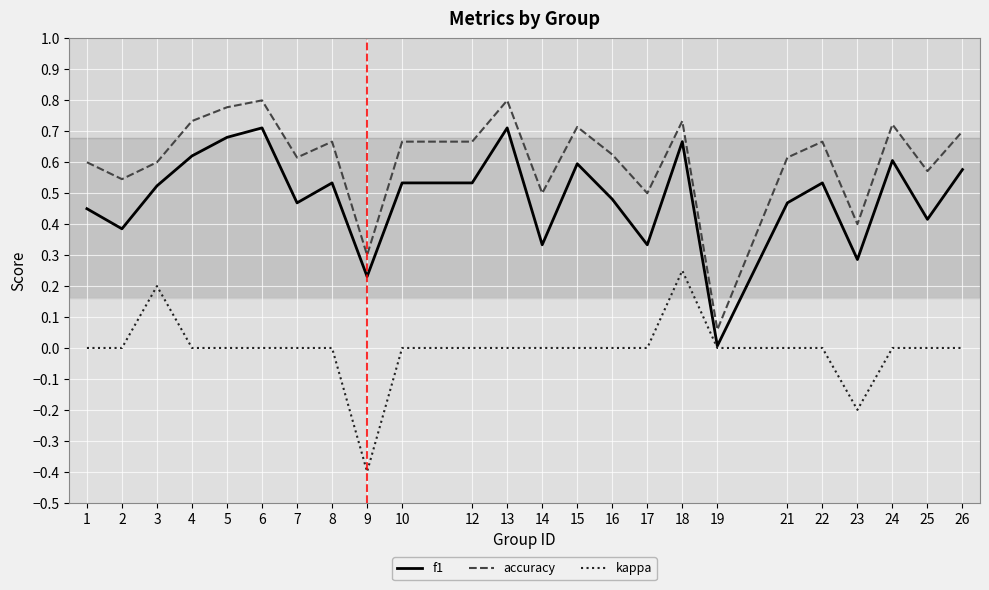

Which series changed the most between 4 and 14?

f1